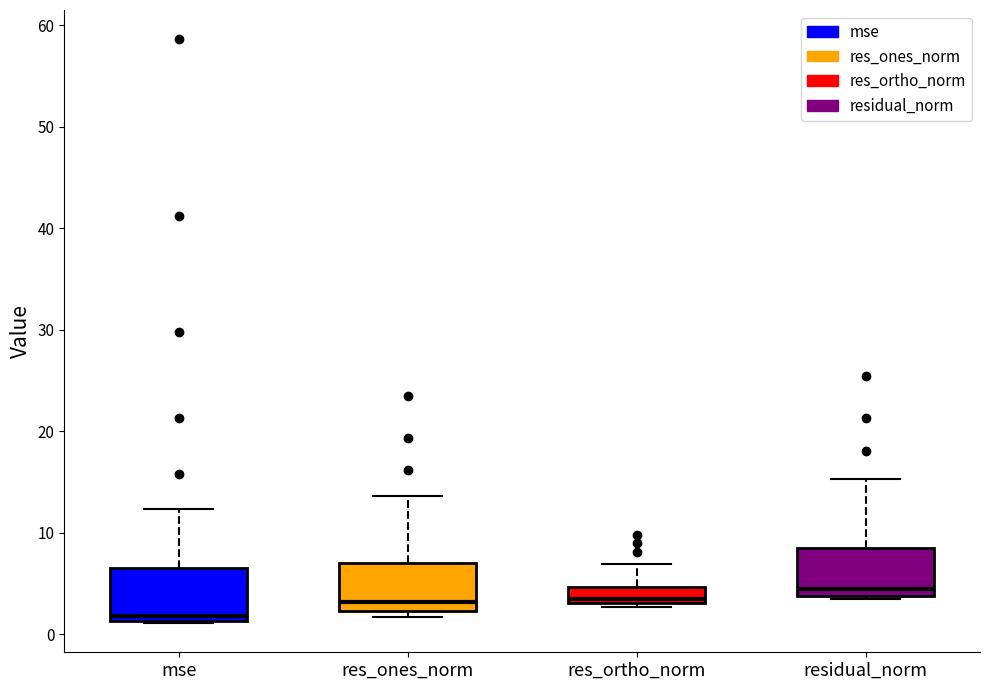

Where is the lower edge of the box for mse on the y-axis? The values are not printed on the chart, so give them approximately, as read against the axis.

1